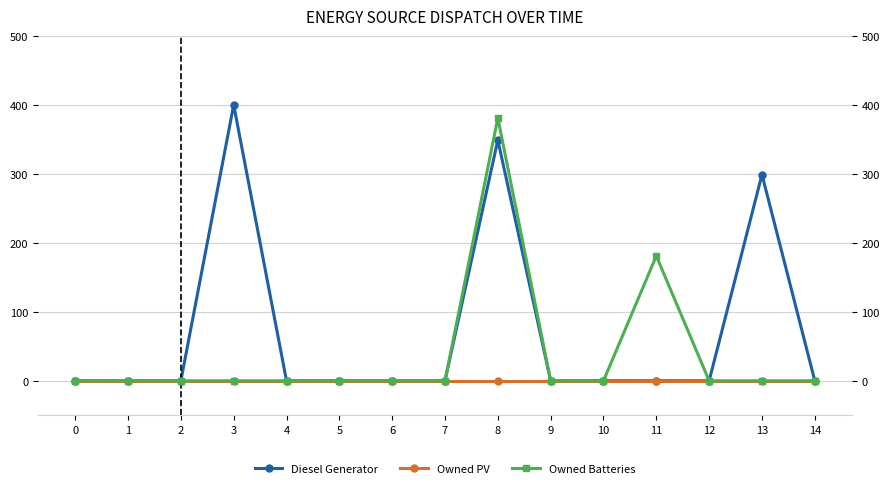

How many lines are shown in the chart?

3